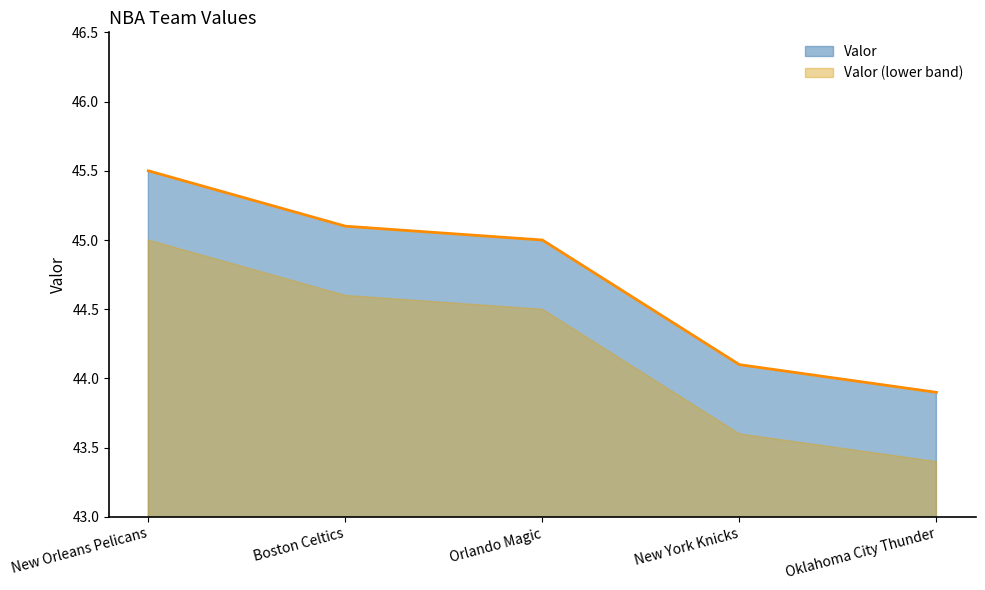

What is the label of the 3rd point from the right?

Orlando Magic